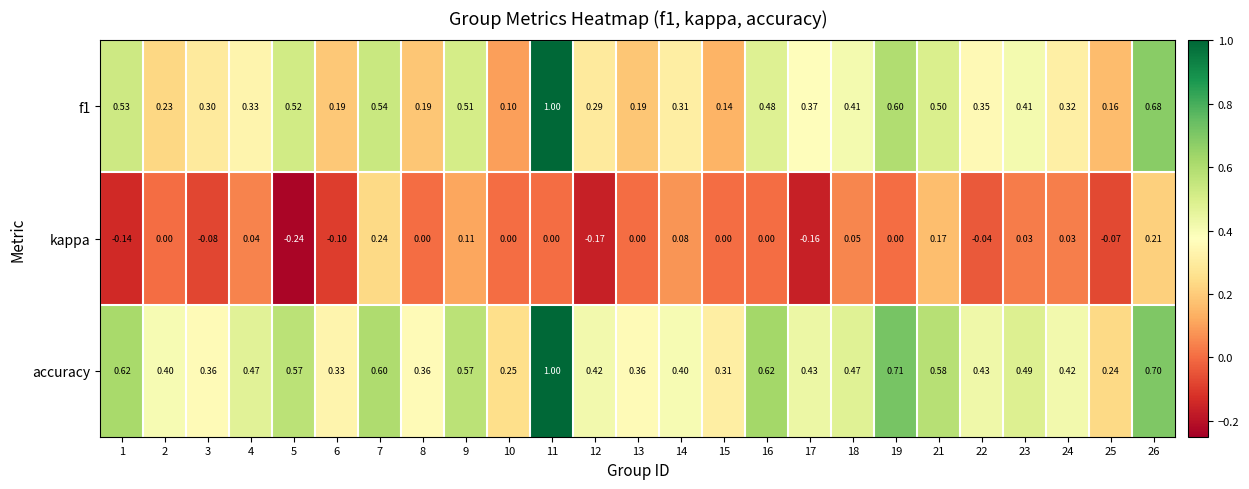

Which series has the largest range (max minus min)?

f1